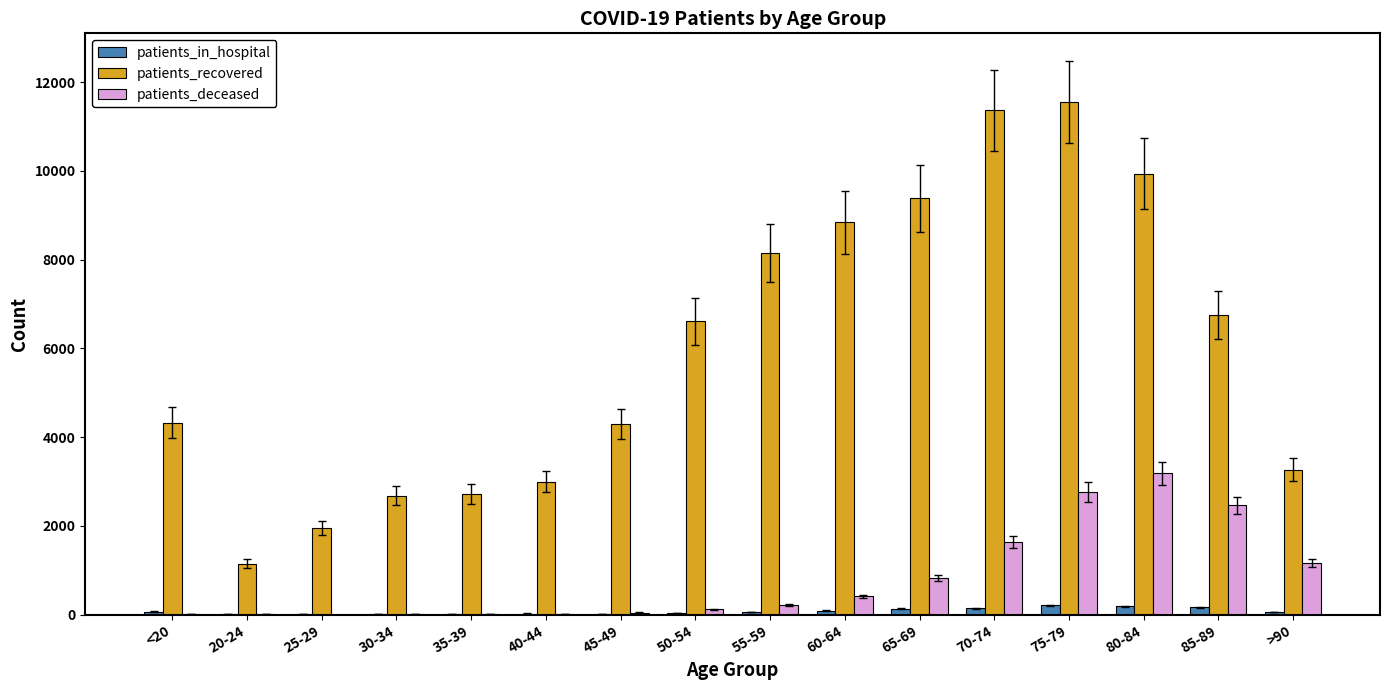

Which series has the largest total across all categories?

patients_recovered